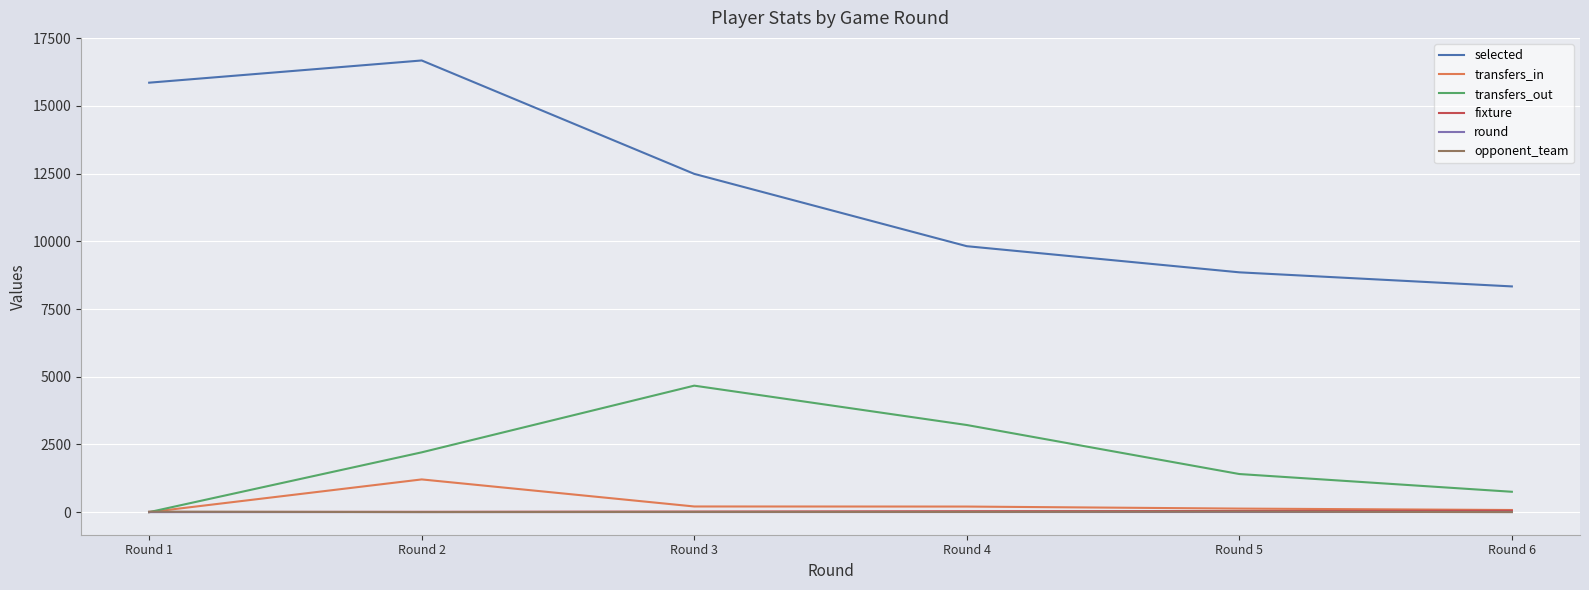

At which category does transfers_in reach its first local peak?

Round 2